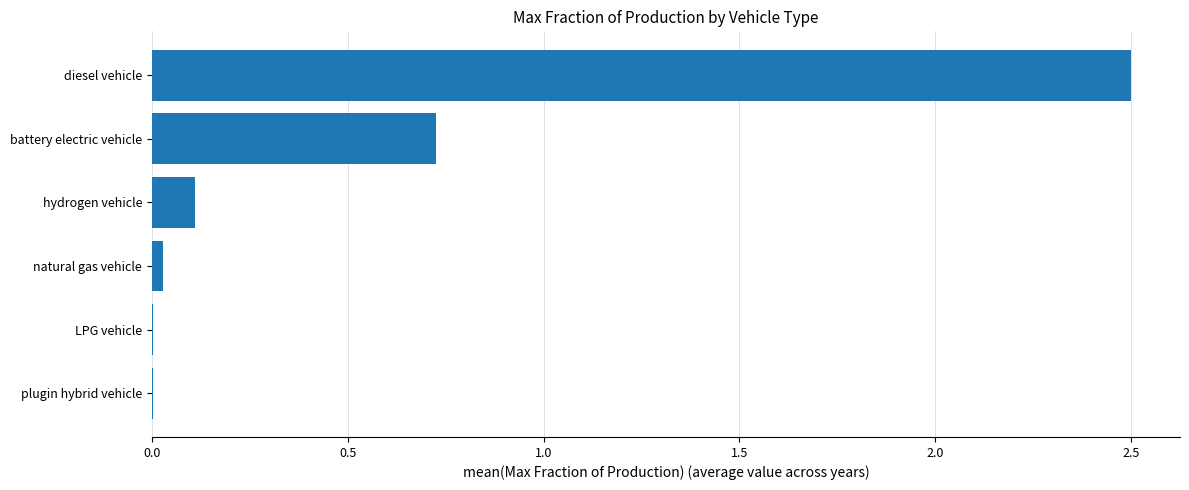

The chart shows a value of 0.0 at plugin hybrid vehicle. True or false?

True